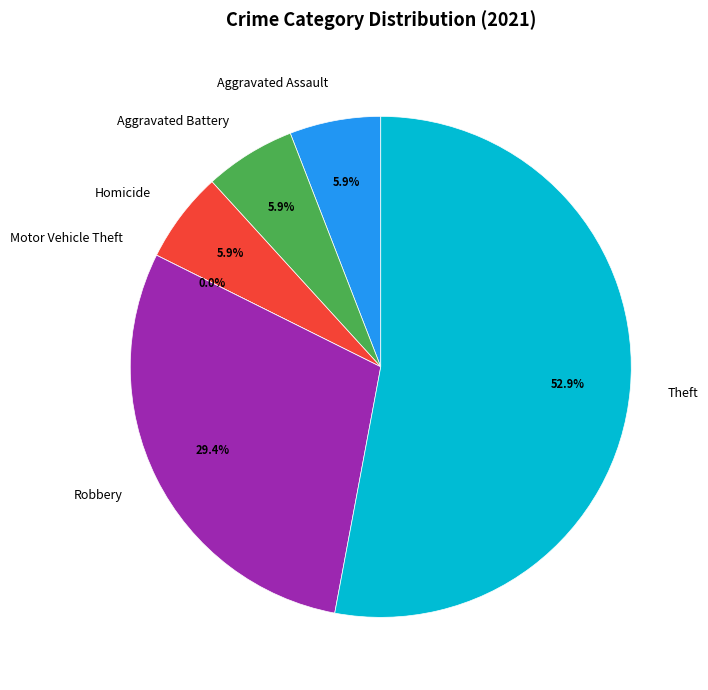

What is the change in value from Robbery to Theft?

+4